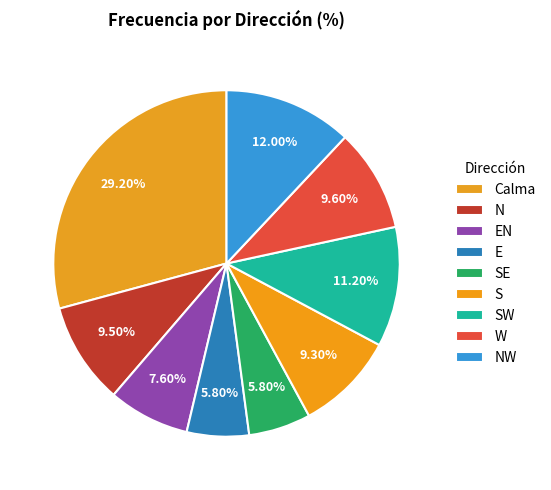

Count the number of slices in the pie.

9